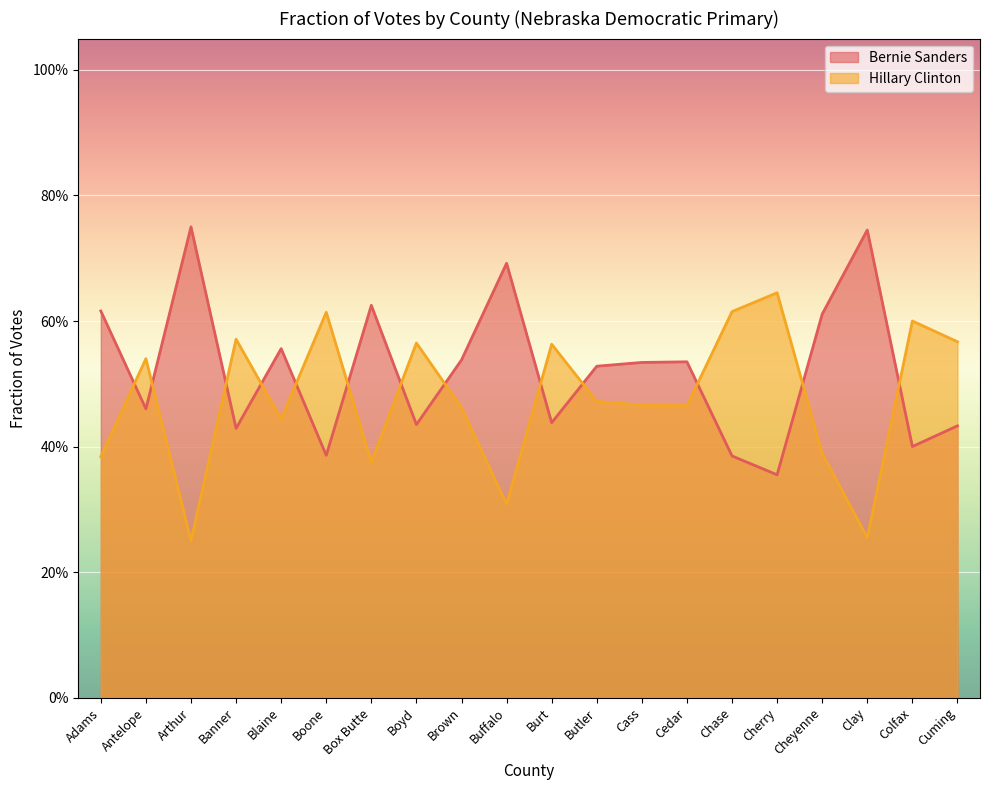

What is the difference between the second highest and minimum values in the Hillary Clinton series?

0.4